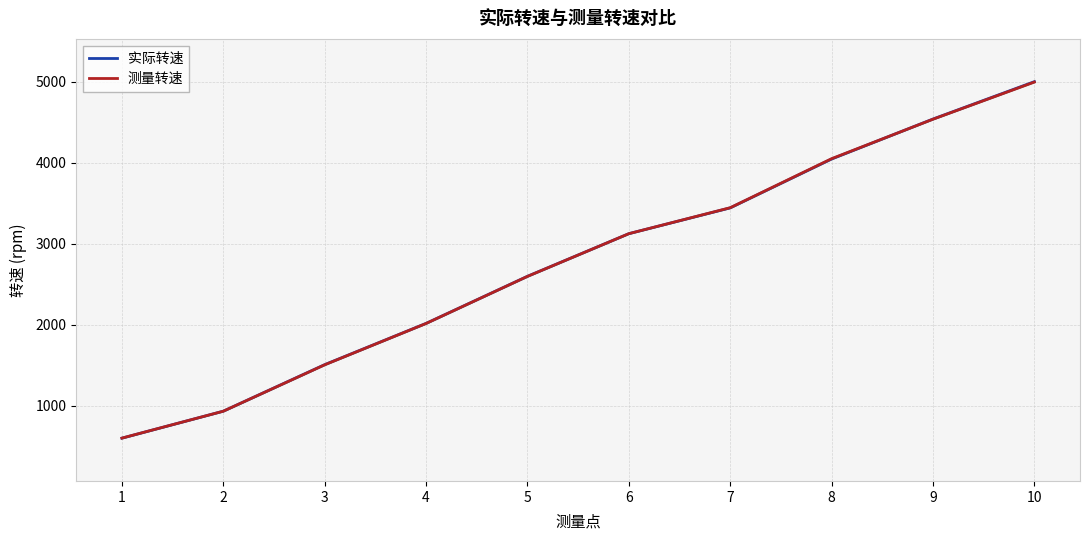

True or false: 测量转速 has more than 2 points higher than both neighbors.

False